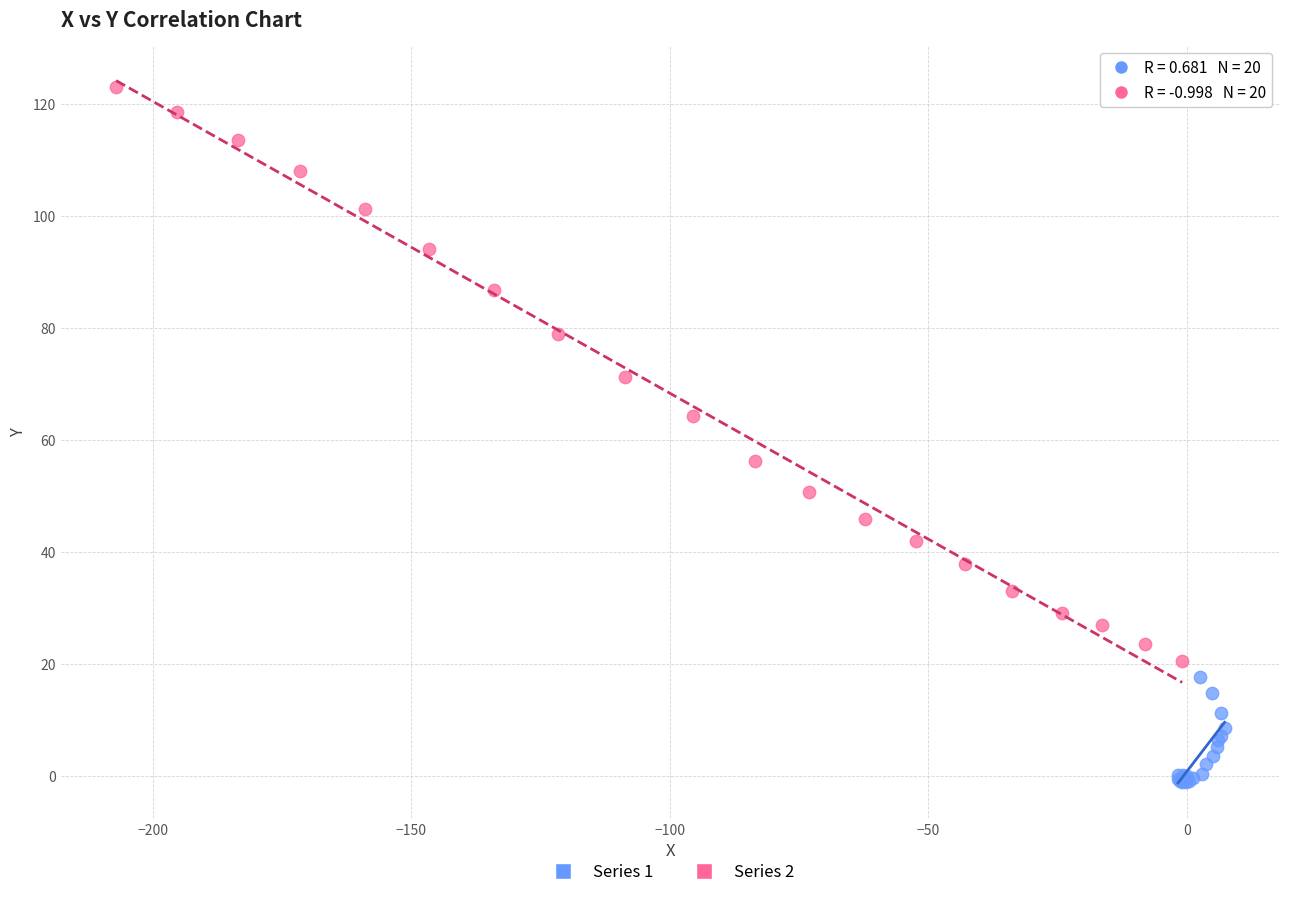

Which series reaches the maximum Y coordinate?

Series 2